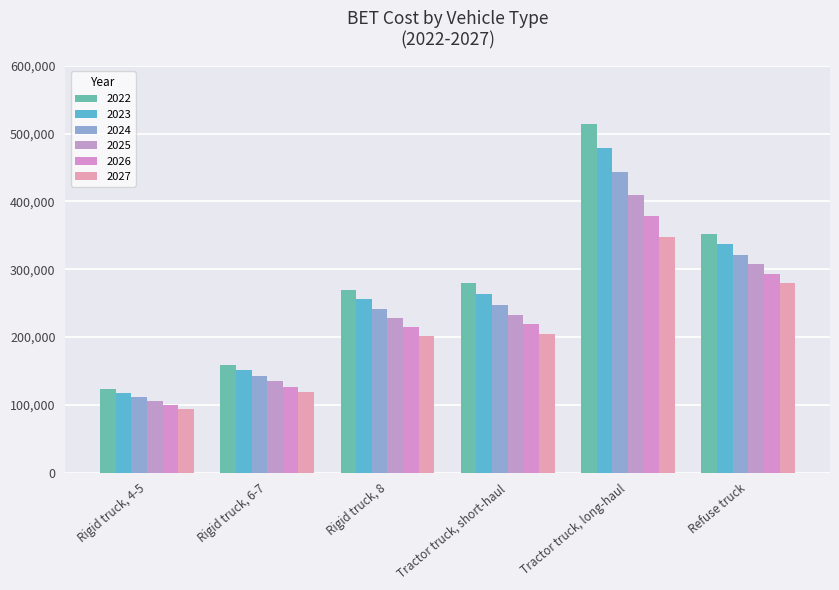

Read the 2025 value at Tractor truck, short-haul.

233239.7